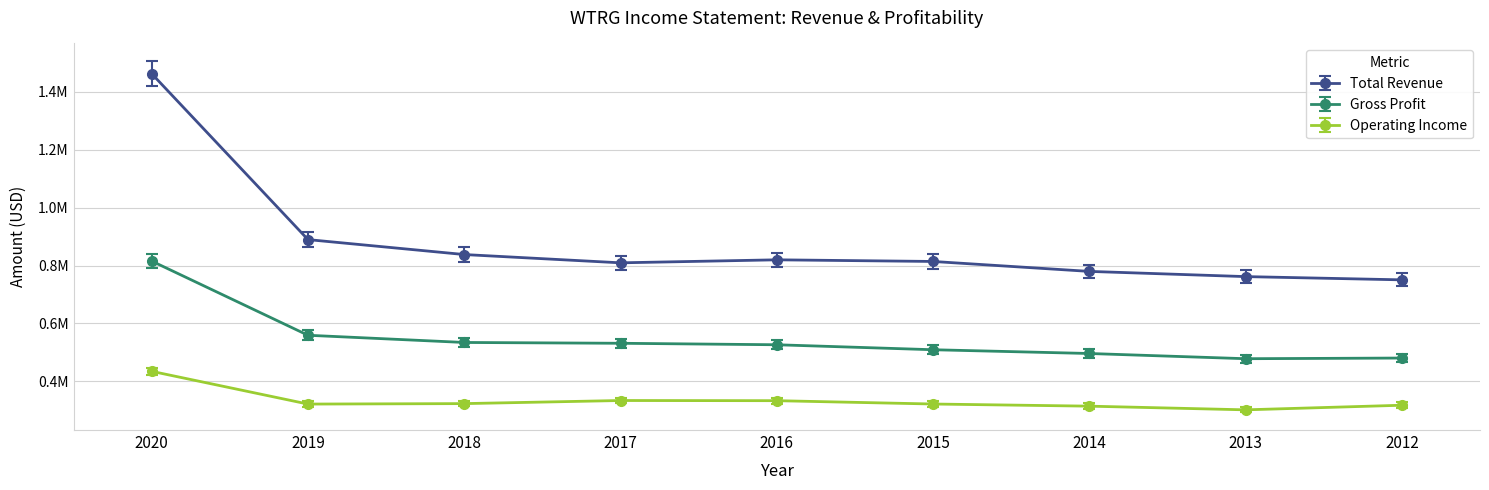

What is the value of the Total Revenue point at the 9th from the left?

750700